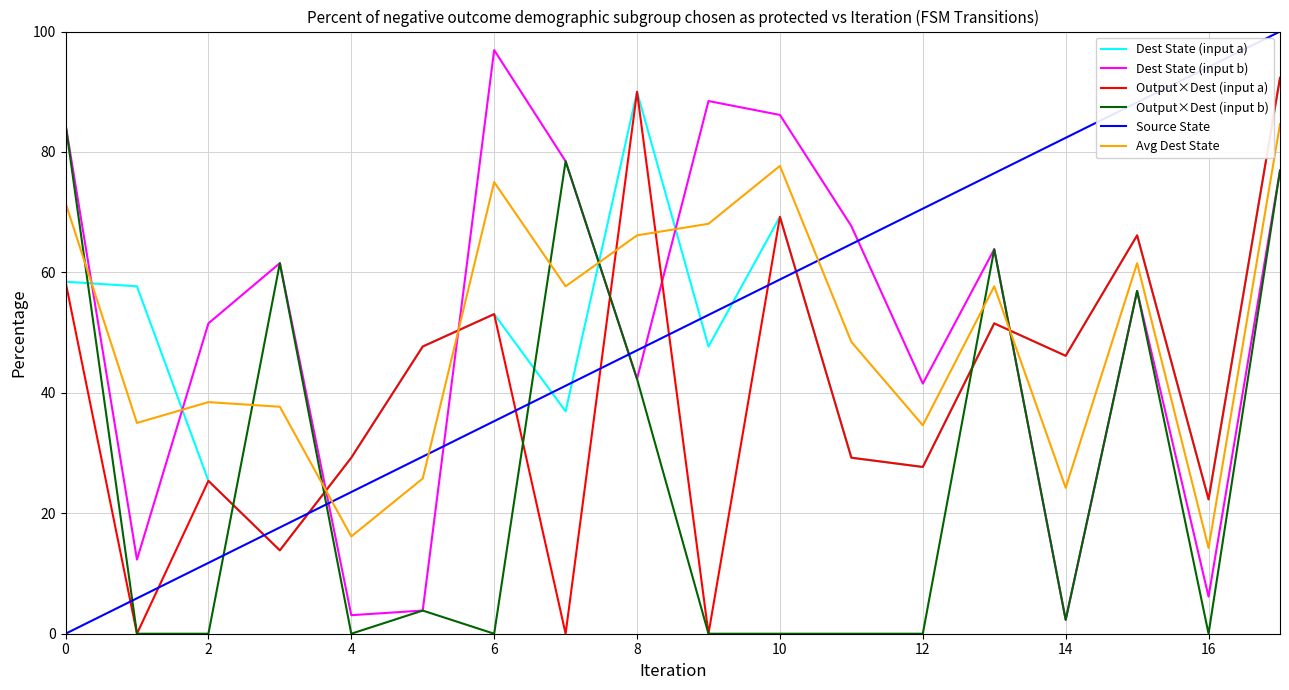

True or false: Output×Dest (input a) and Source State cross at least once.

True